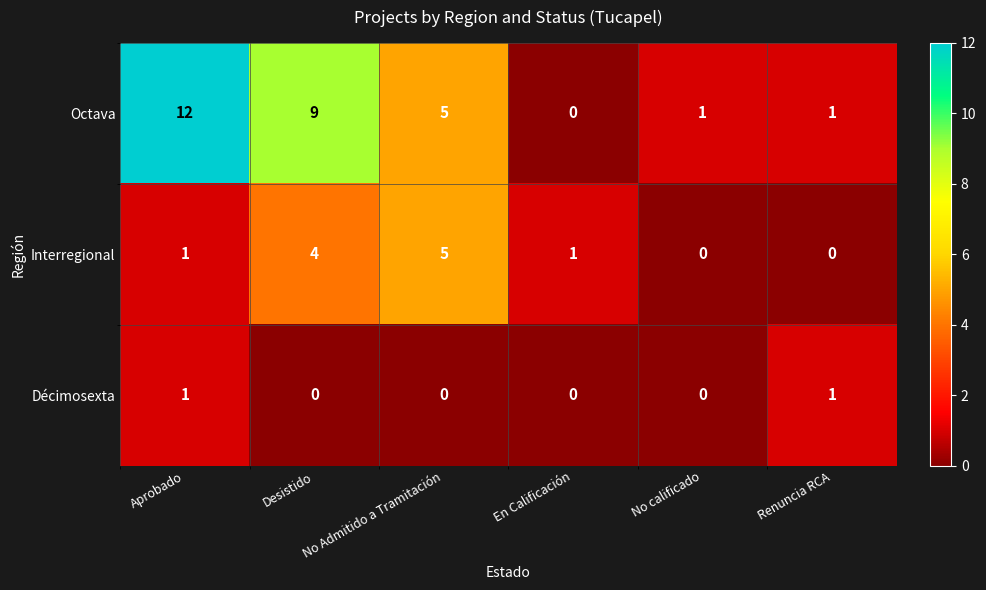

Read the Octava value at Desistido, to the nearest 5.

10